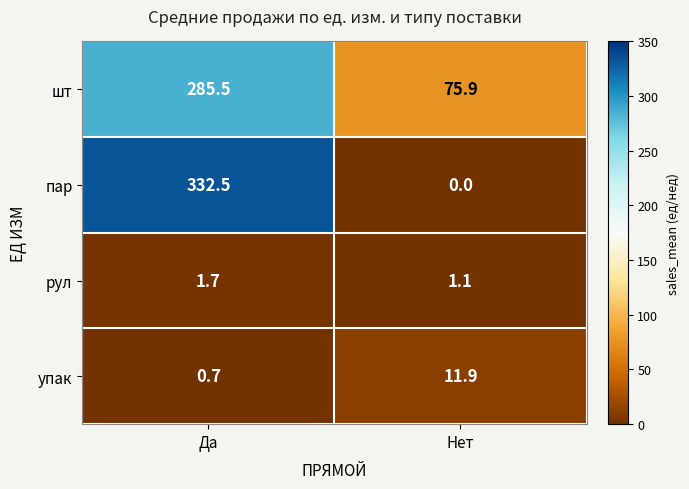

What is the average value of the шт series?

180.7